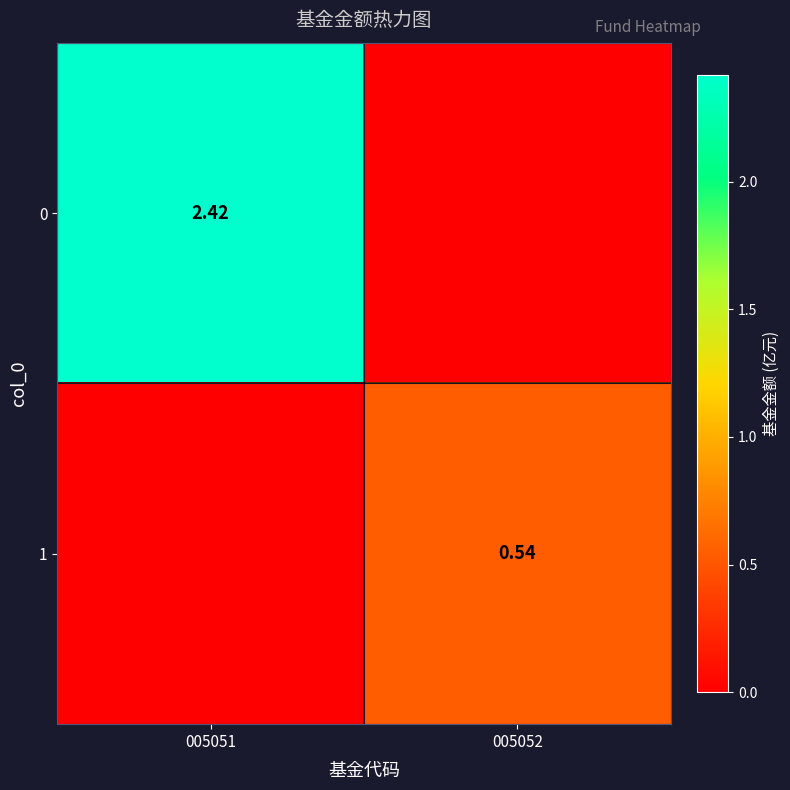

Is the value of 1 at 005052 greater than the value of 0 at 005051?

No